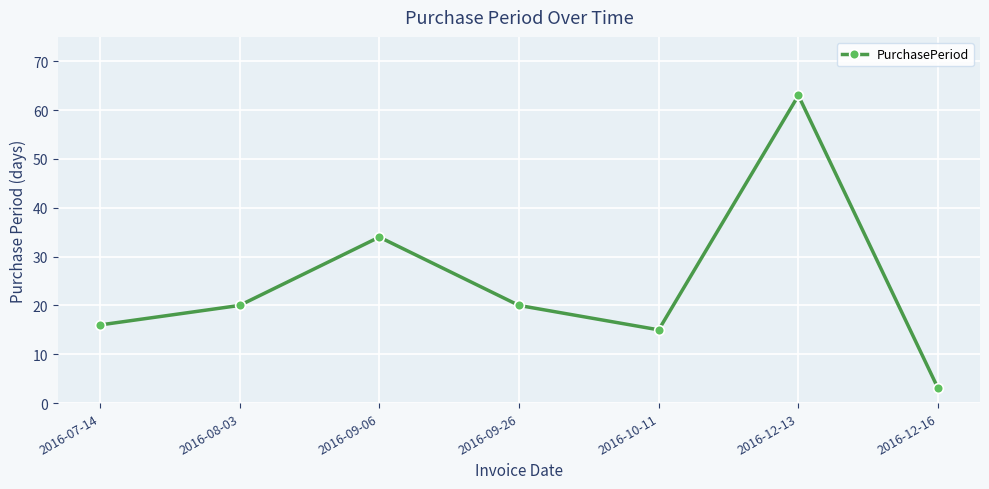

Which category has the highest value across all series?

2016-12-13